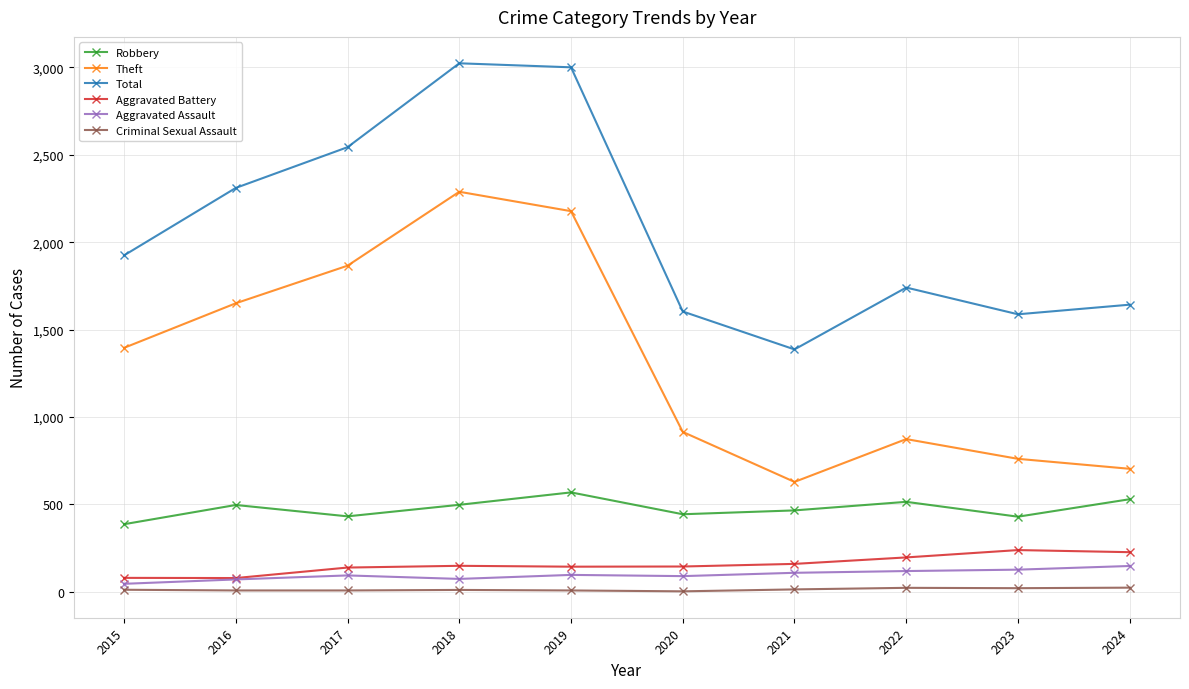

Which series has the largest range (max minus min)?

Theft